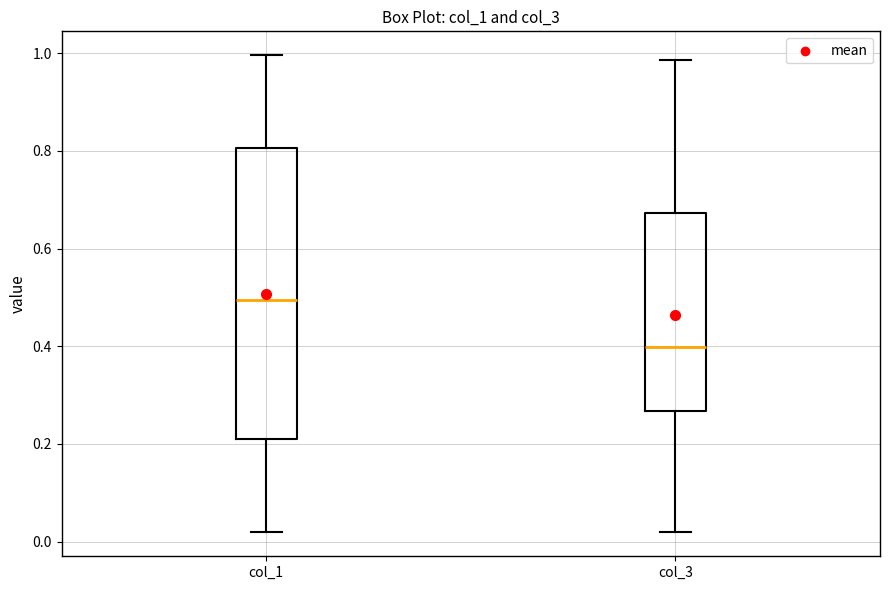

Reading left to right, read every box against the y-axis: the position of its median line, the range the box covers, and the ends of its whiskers. The values are not printed on the chart, so give them approximately, as read against the axis.

col_1: median 0.50, box 0.22 to 0.80, whiskers 0.02 to 1.00
col_3: median 0.40, box 0.26 to 0.68, whiskers 0.02 to 0.98